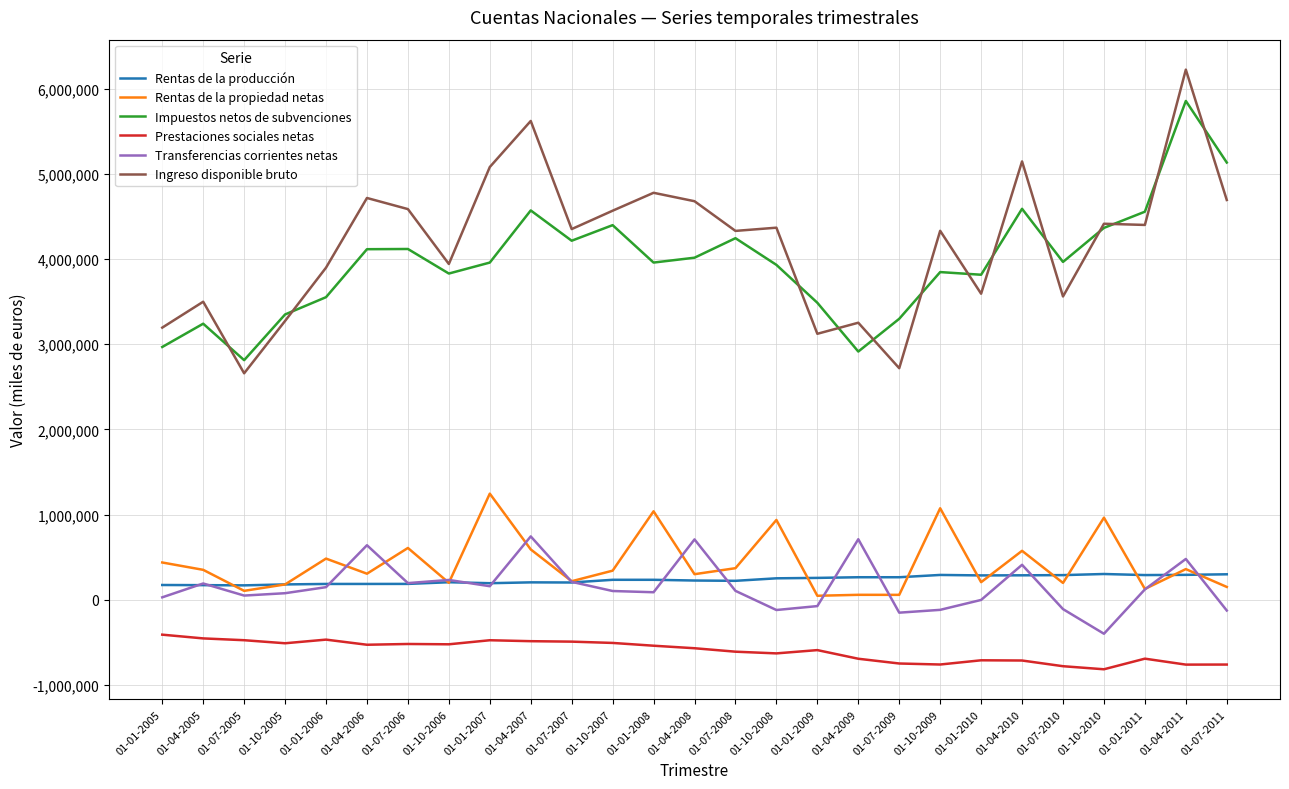

True or false: Prestaciones sociales netas and Transferencias corrientes netas intersect in this chart.

False